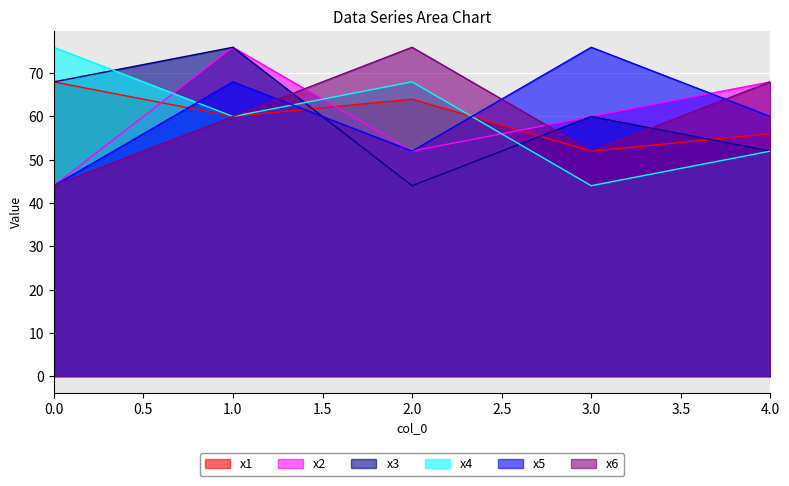

Where is x6 nearest to the value 60?

1.0